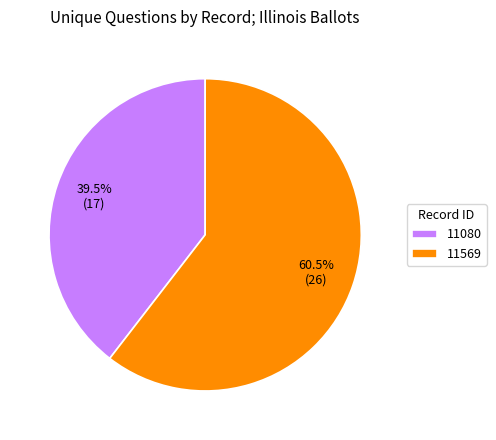

To the nearest percent, what is the difference between the 11080 and 11569 slice percentages?

21%